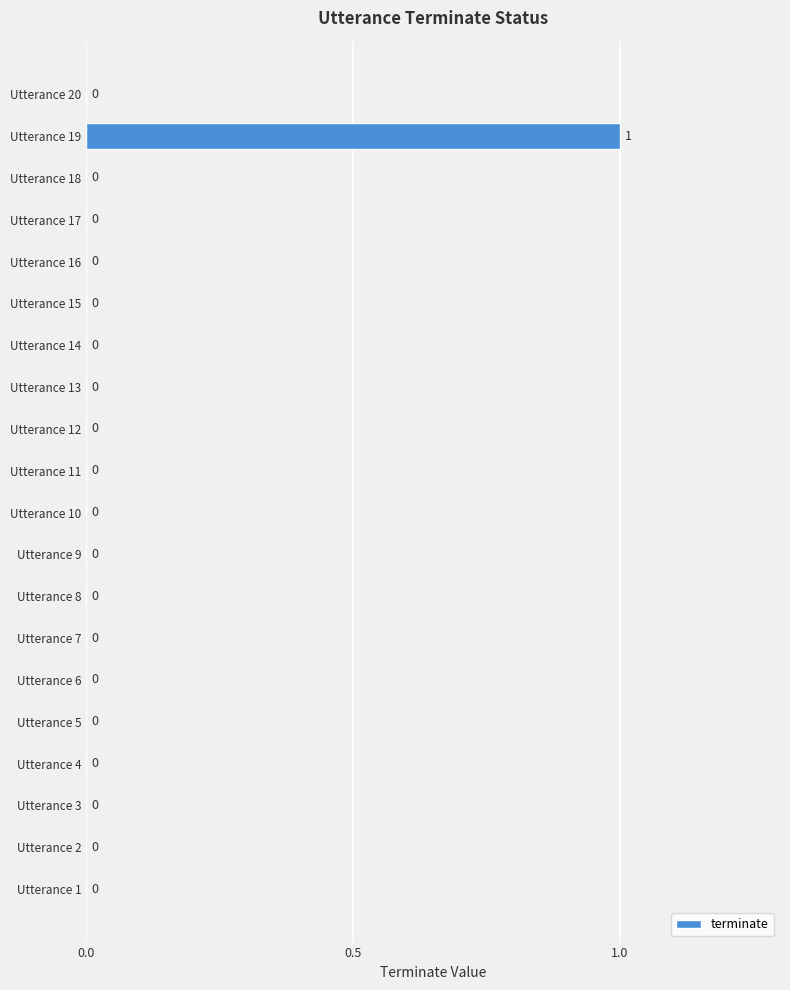

What is the maximum value shown in the chart?

1